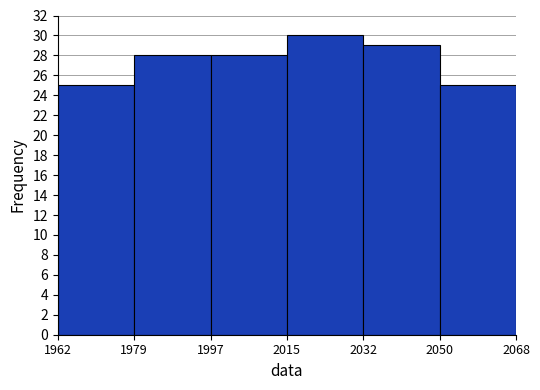

How tall is the bar that spans 2050 to 2068 on the x-axis? The values are not printed on the chart, so give them approximately, as read against the axis.

25